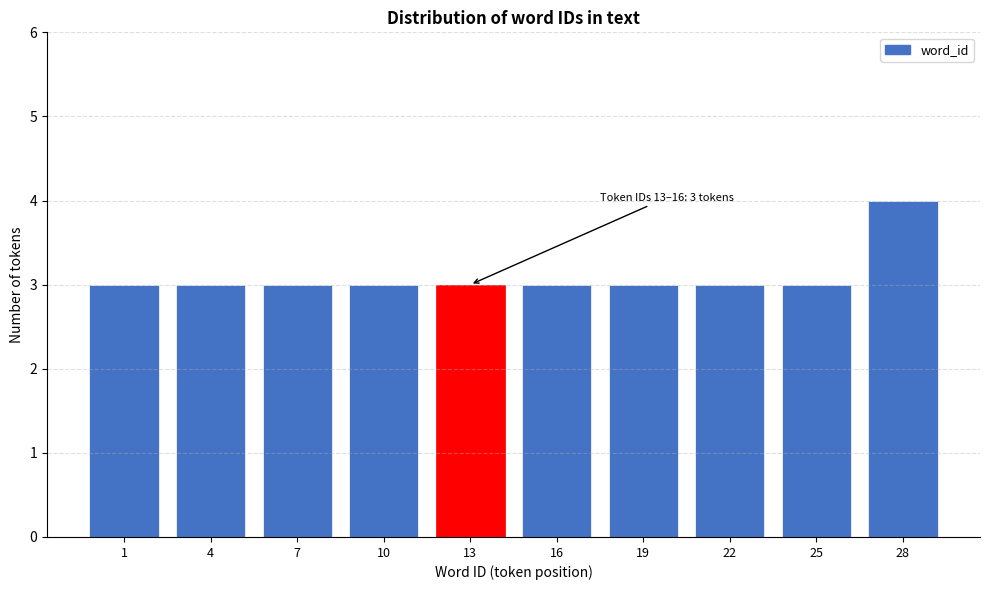

Reading left to right, extract all data points from this chart.

3	3	3	3	3	3	3	3	3	4